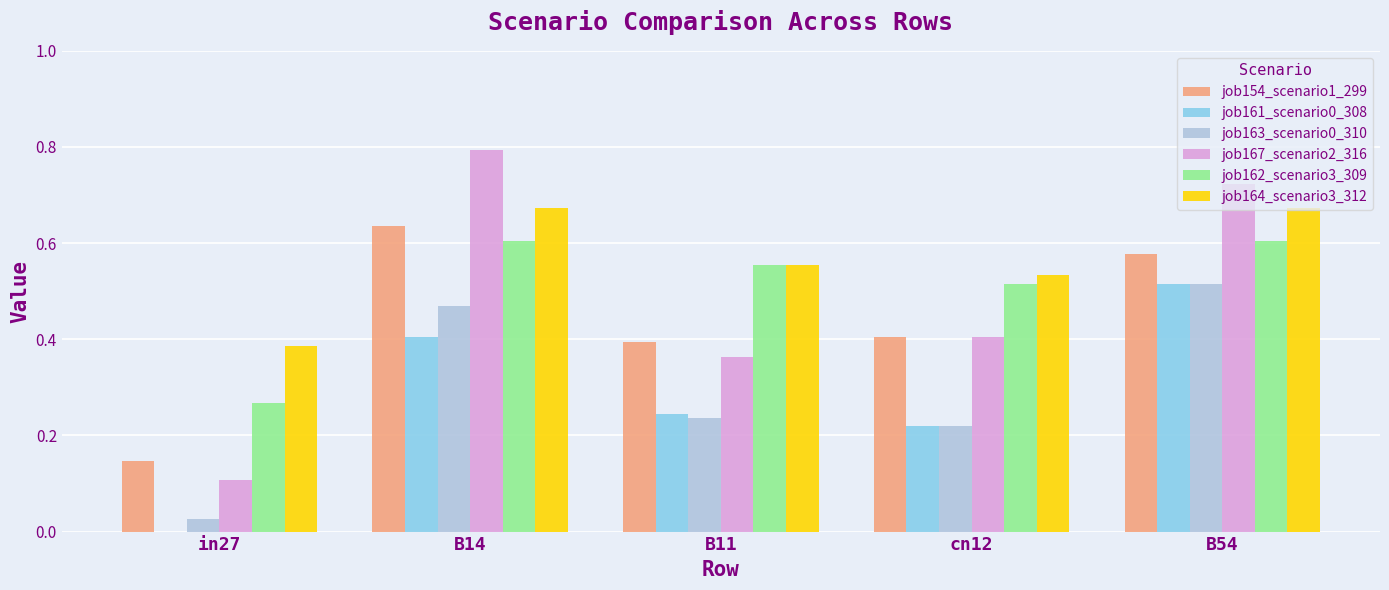

Is it true that job167_scenario2_316 equals 0.4 at cn12?

True